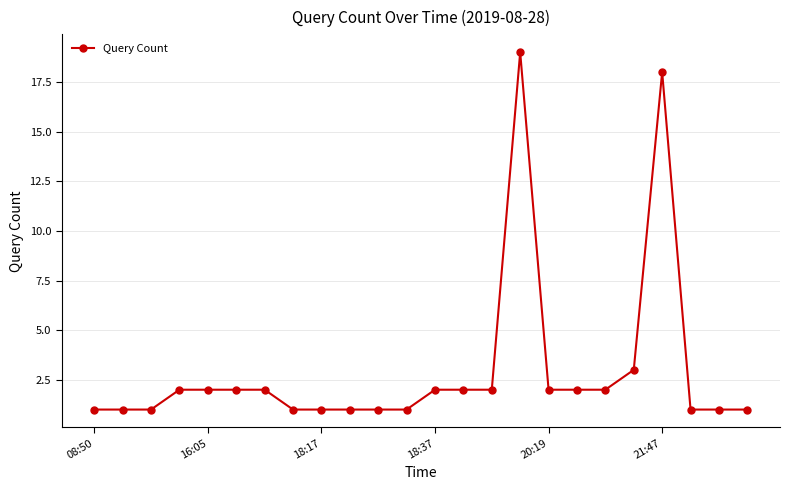

What is the average value?

3